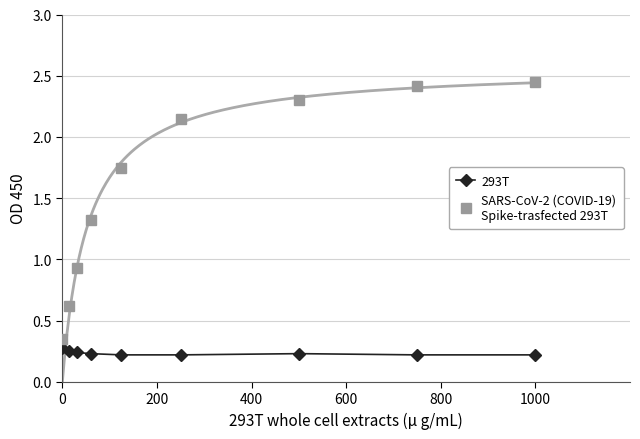

Which series has the largest total across all categories?

SARS-CoV-2 (COVID-19)
Spike-trasfected 293T